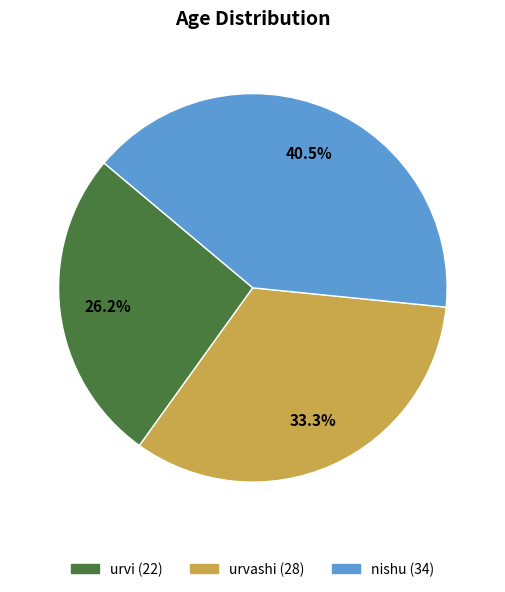

To the nearest percent, what is the difference between the largest and smallest slice percentages?

14%